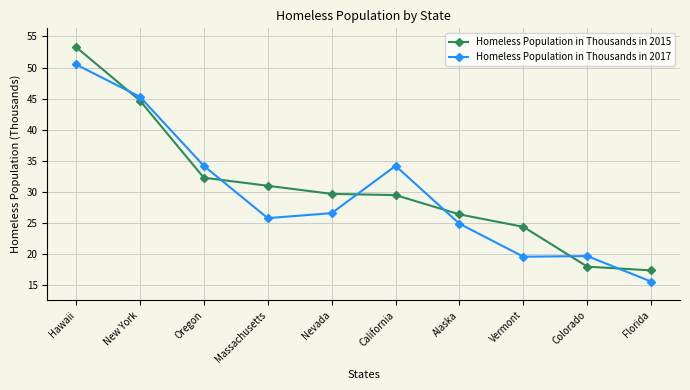

What is the highest value of the Homeless Population in Thousands in 2017 series?

50.5